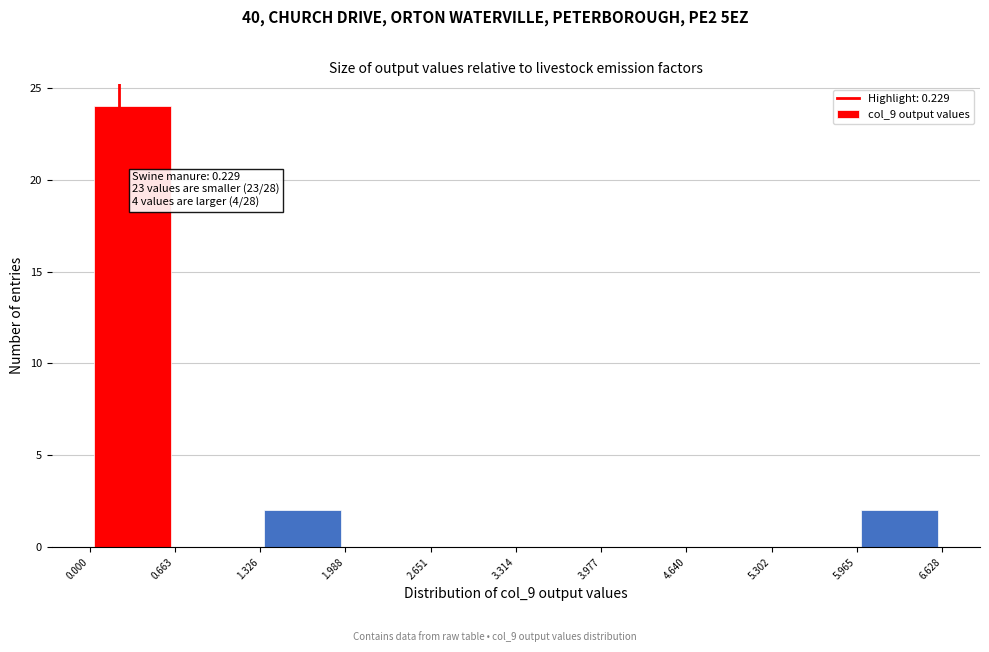

Over which range of the x-axis is the bar tallest?

0.000 to 0.663